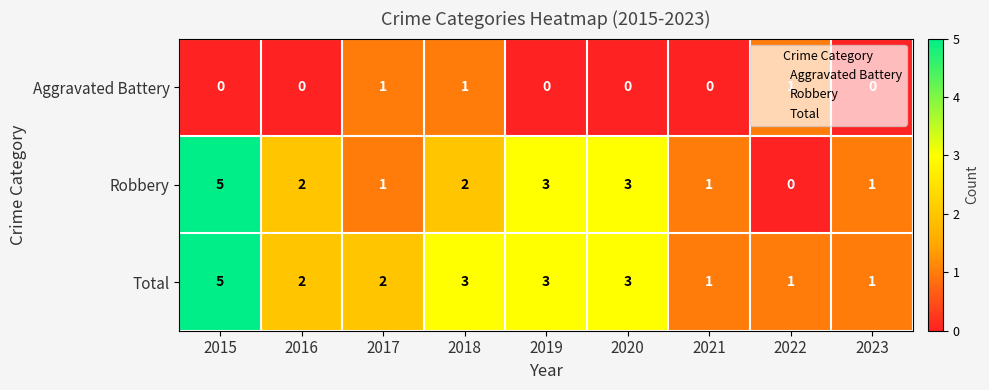

What is the total value across all series at 2018?

6